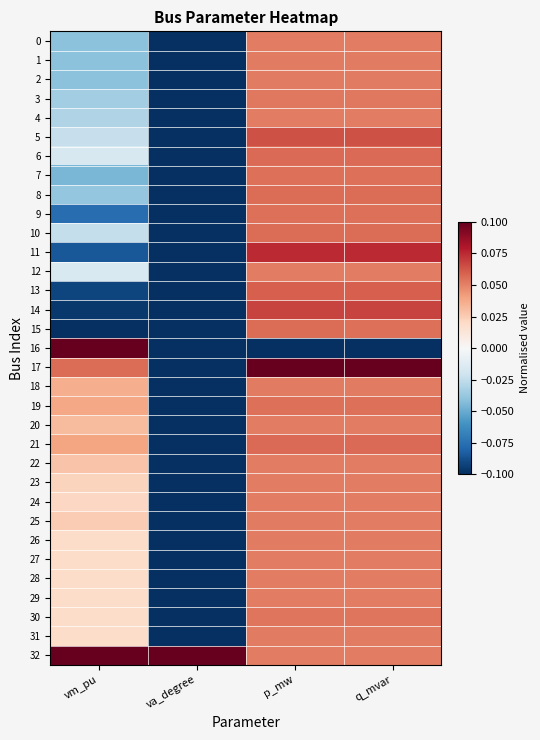

How many categories are shown in the chart?

4